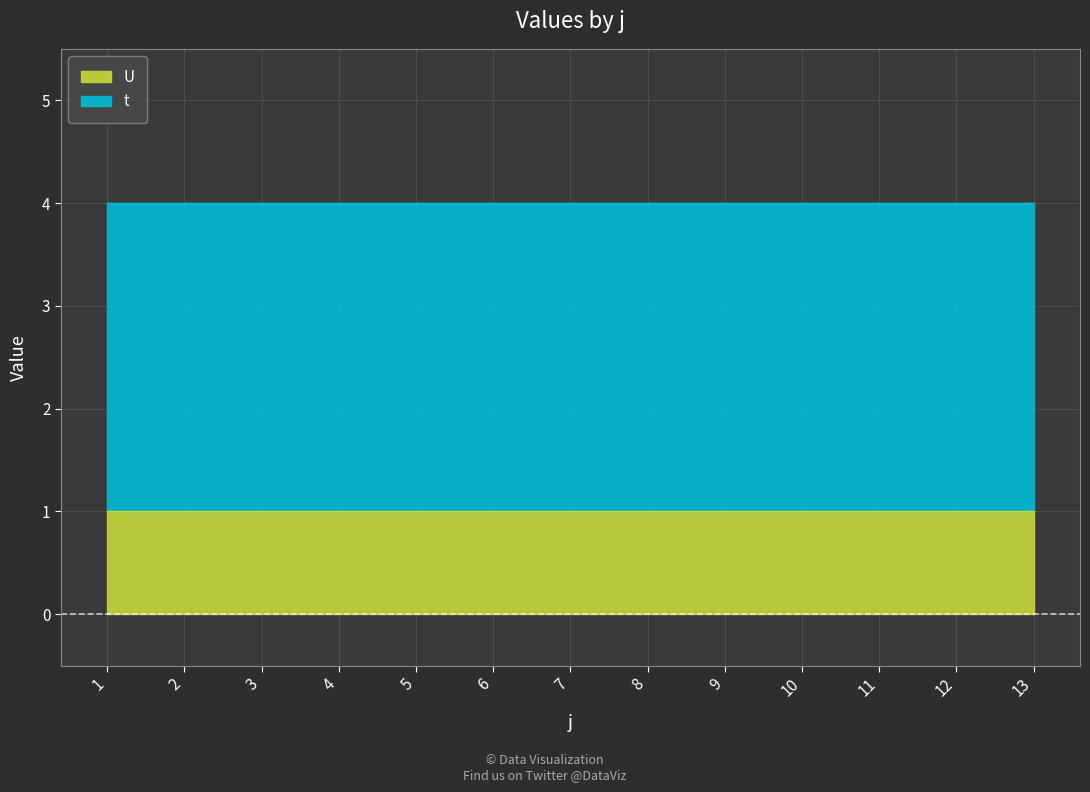

Which category has the highest value across all series?

1